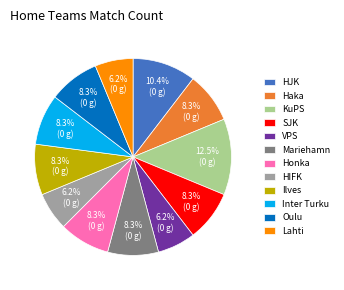

To the nearest percent, what is the combined percentage of HIFK and KuPS?

19%